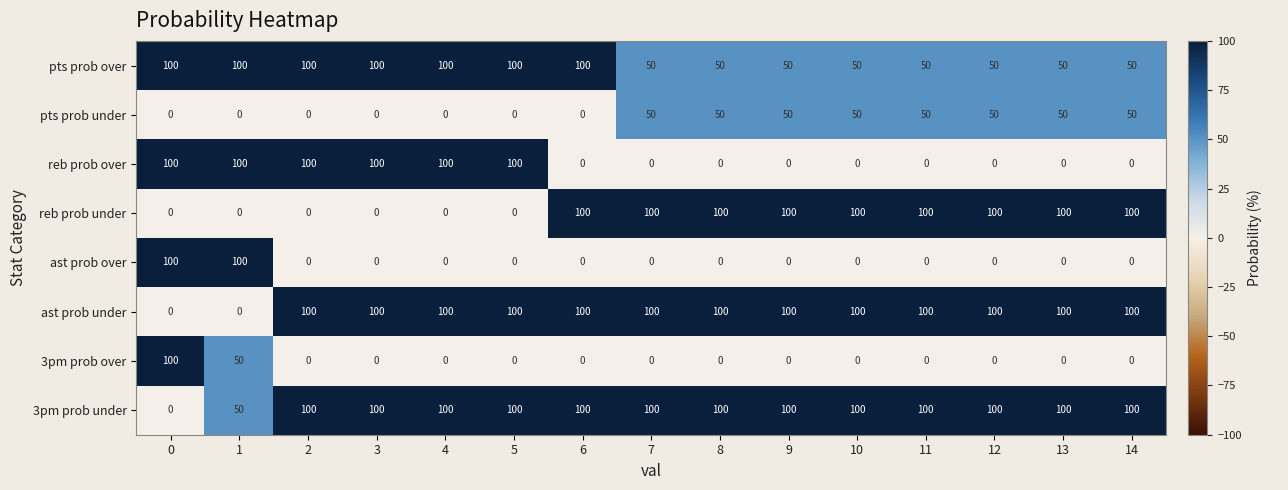

What is the maximum value shown in the chart?

100